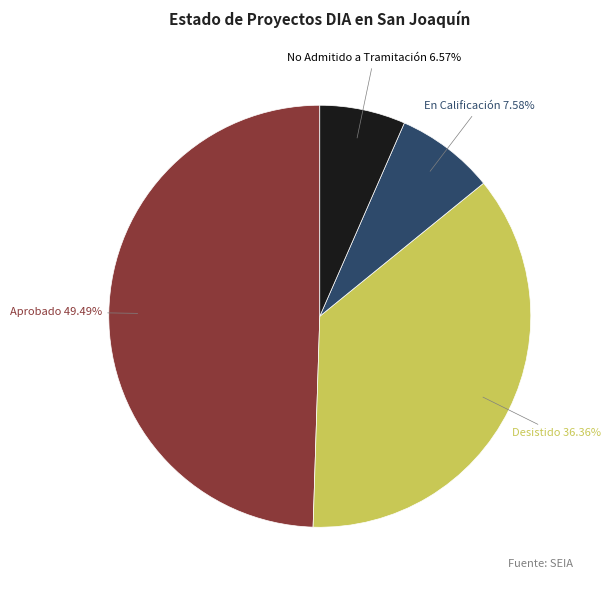

Is there a majority slice in this chart?

No